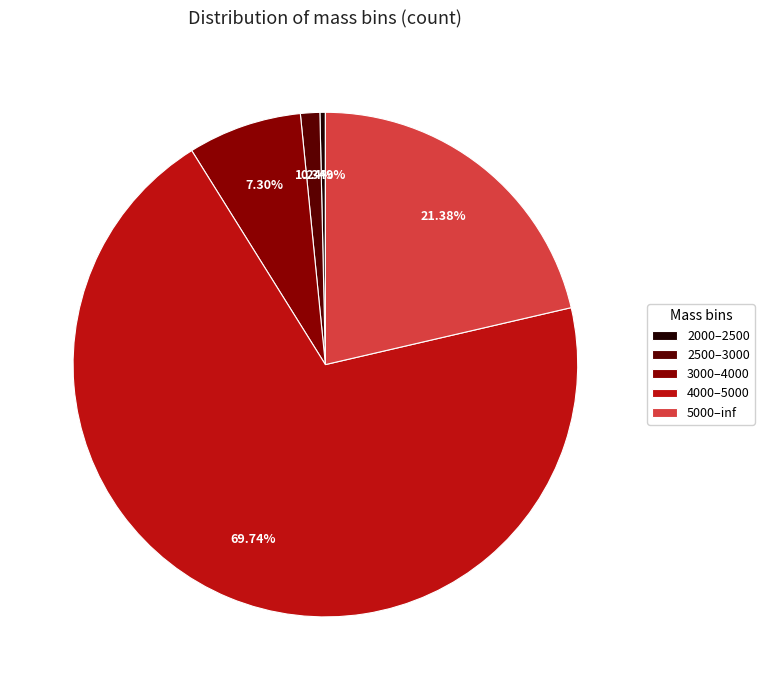

To the nearest percent, what portion does 5000–inf represent?

21%